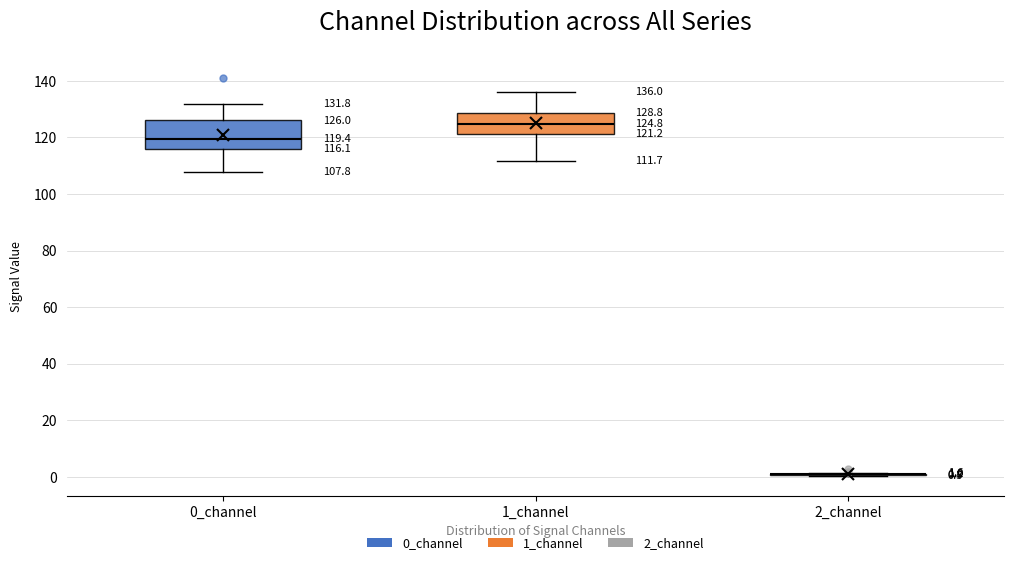

Comparing the boxes themselves (not the whiskers), which one is the tallest?

0_channel